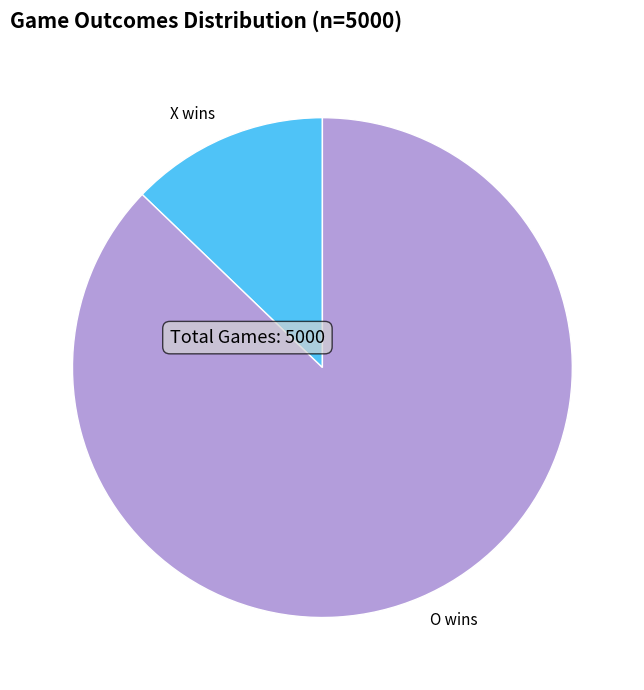

Do X wins and O wins together represent more than half of the pie?

Yes